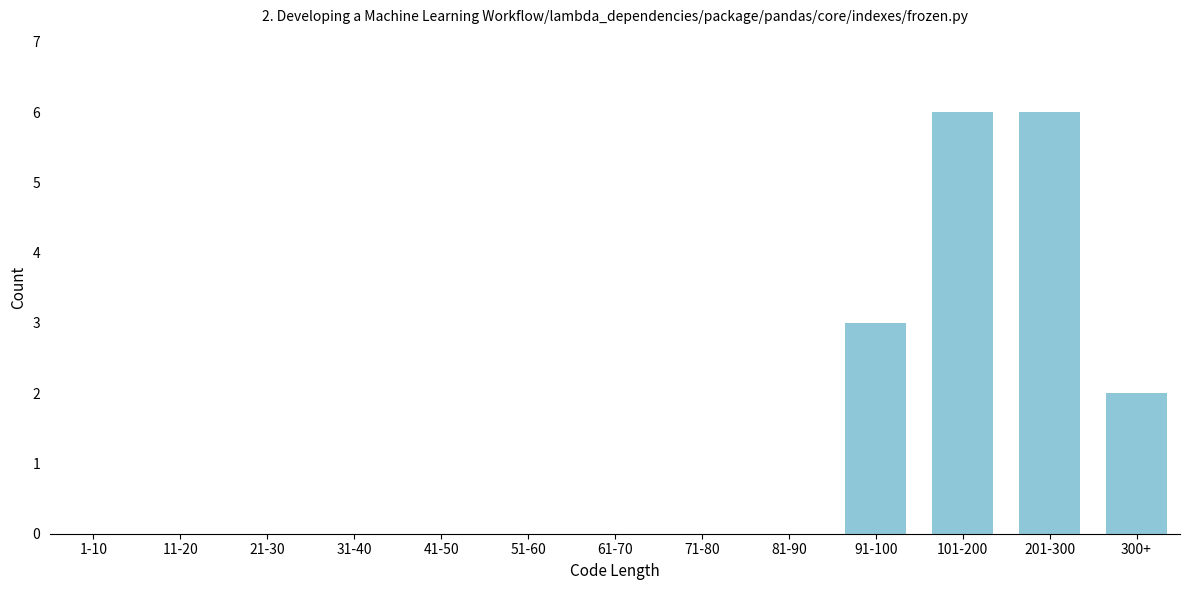

Reading left to right, extract all data points from this chart.

1-10=0	11-20=0	21-30=0	31-40=0	41-50=0	51-60=0	61-70=0	71-80=0	81-90=0	91-100=3	101-200=6	201-300=6	300+=2